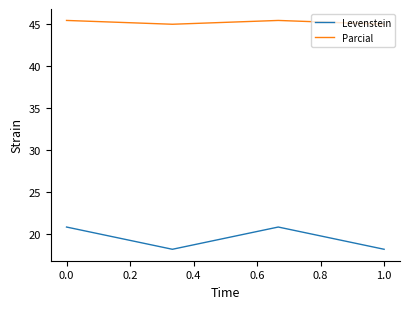

What is the average value of the Levenstein series?

19.5